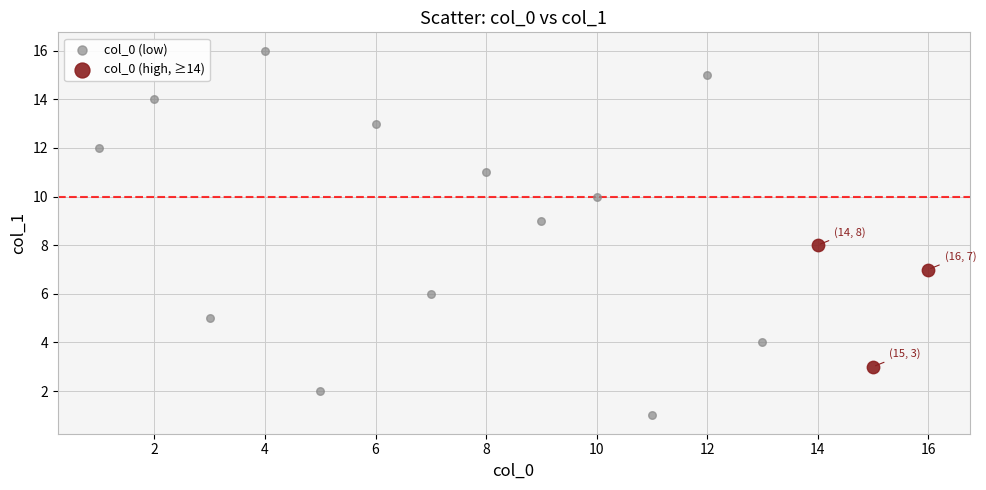

Which series reaches the maximum Y coordinate?

col_0 (low)